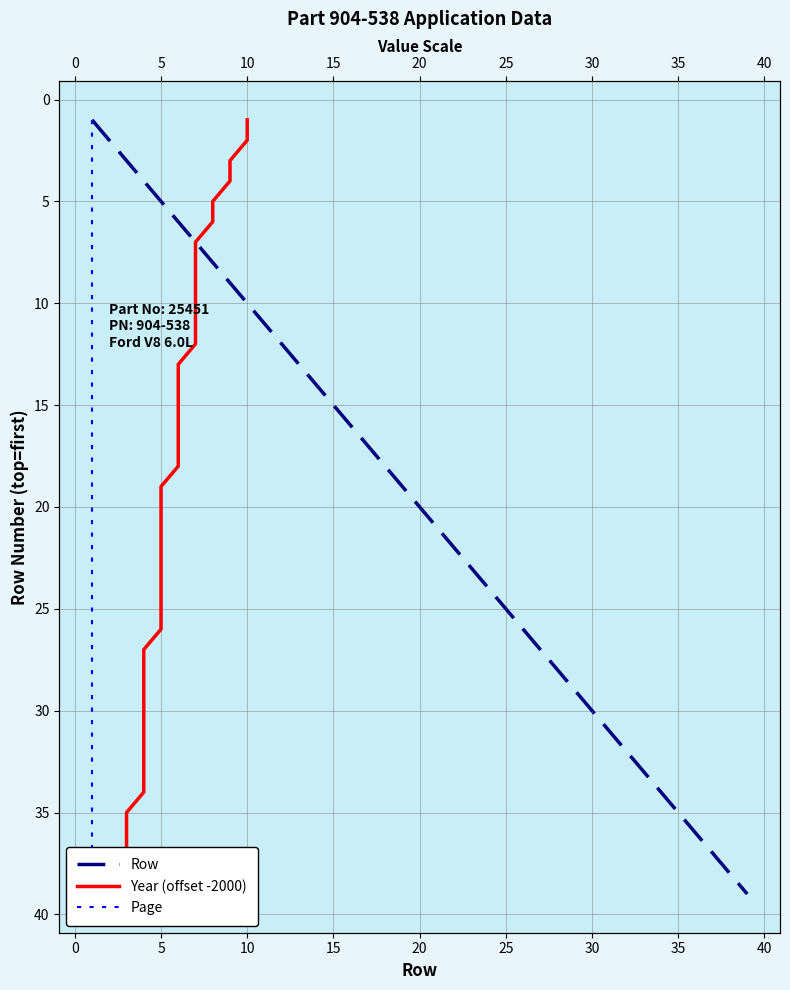

What is the maximum value shown in the chart?

39